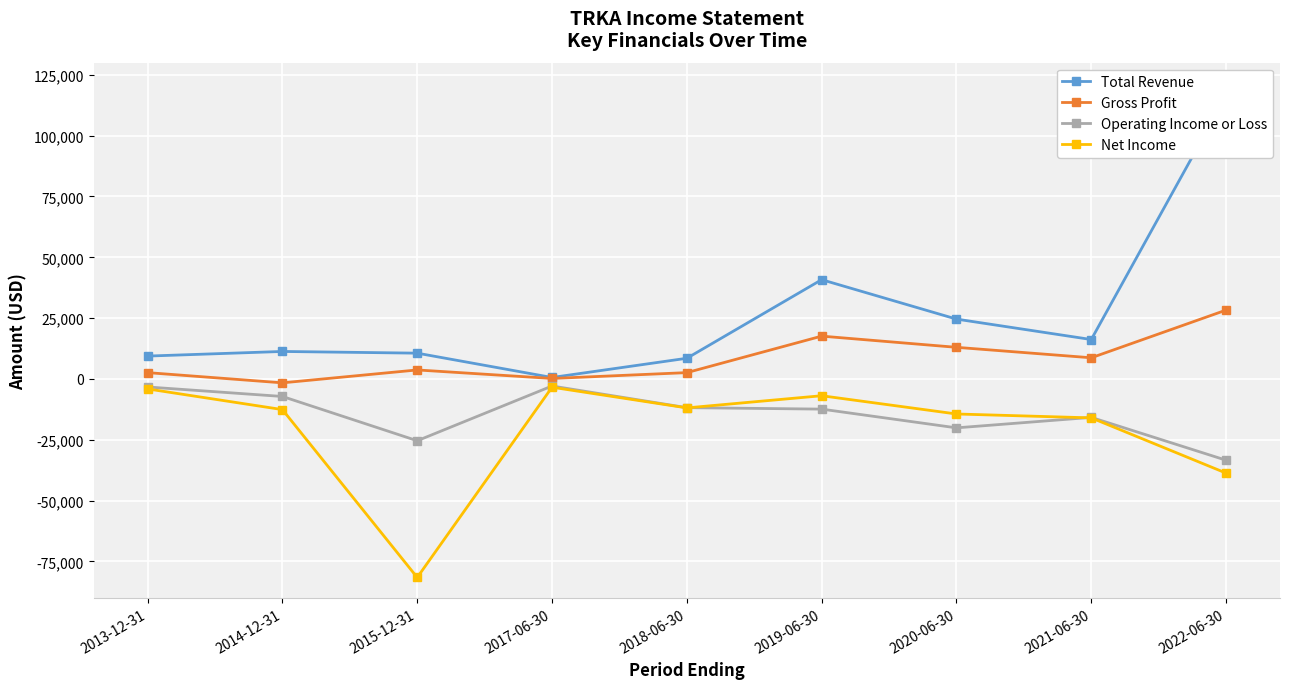

Where do Operating Income or Loss and Net Income first cross each other?

2018-06-30 and 2019-06-30